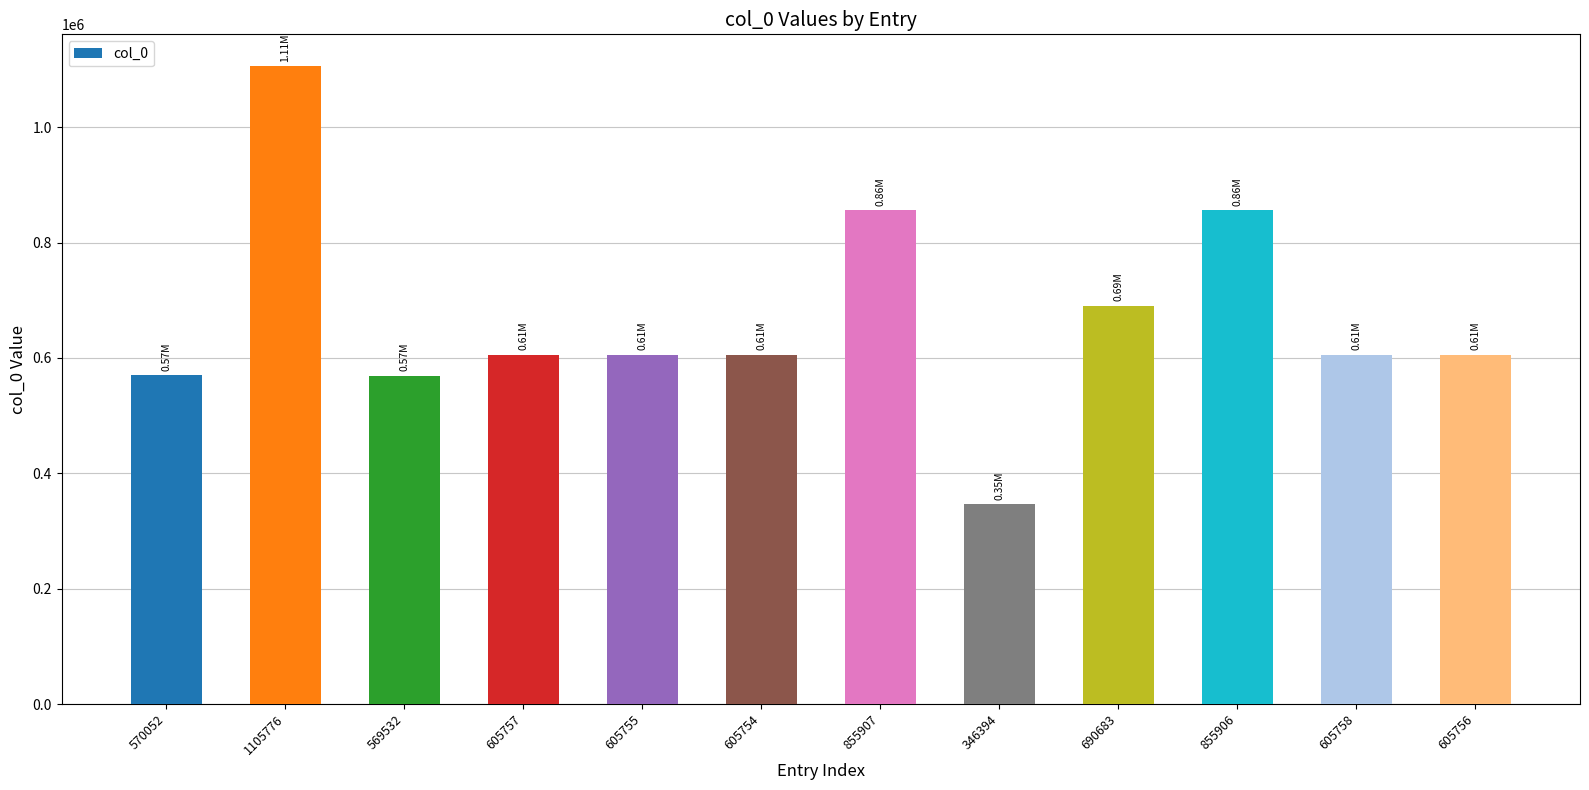

The value at 605756 is 605756. True or false?

True